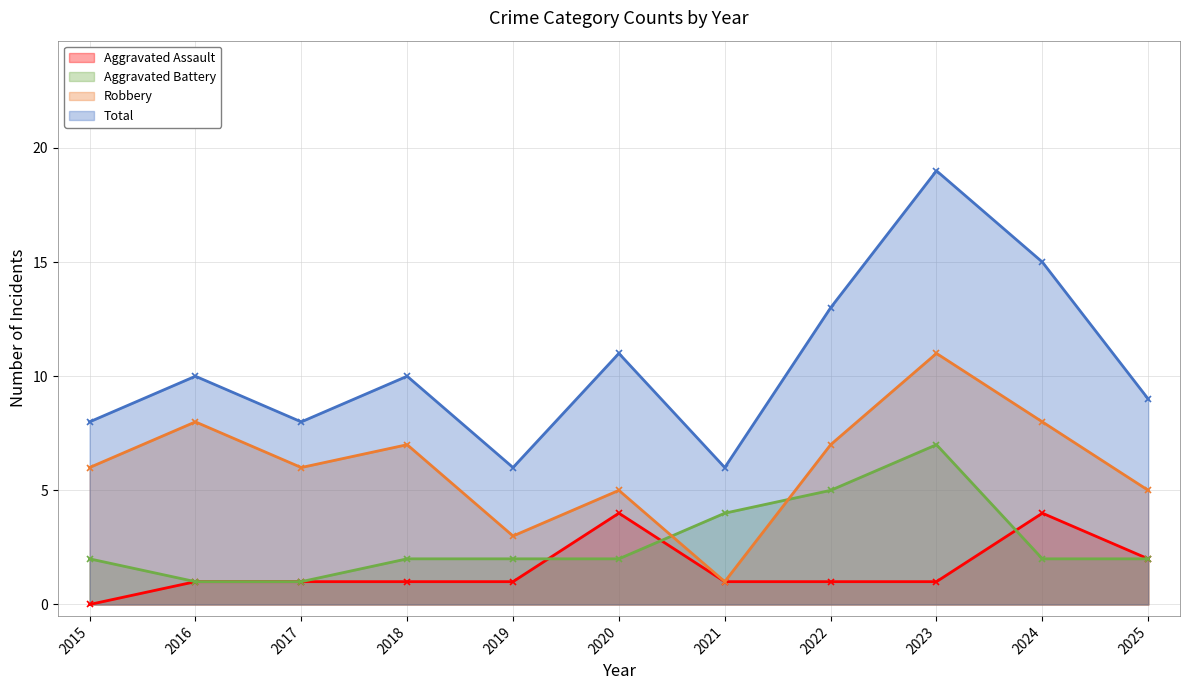

At which label does Aggravated Battery reach its minimum?

2016